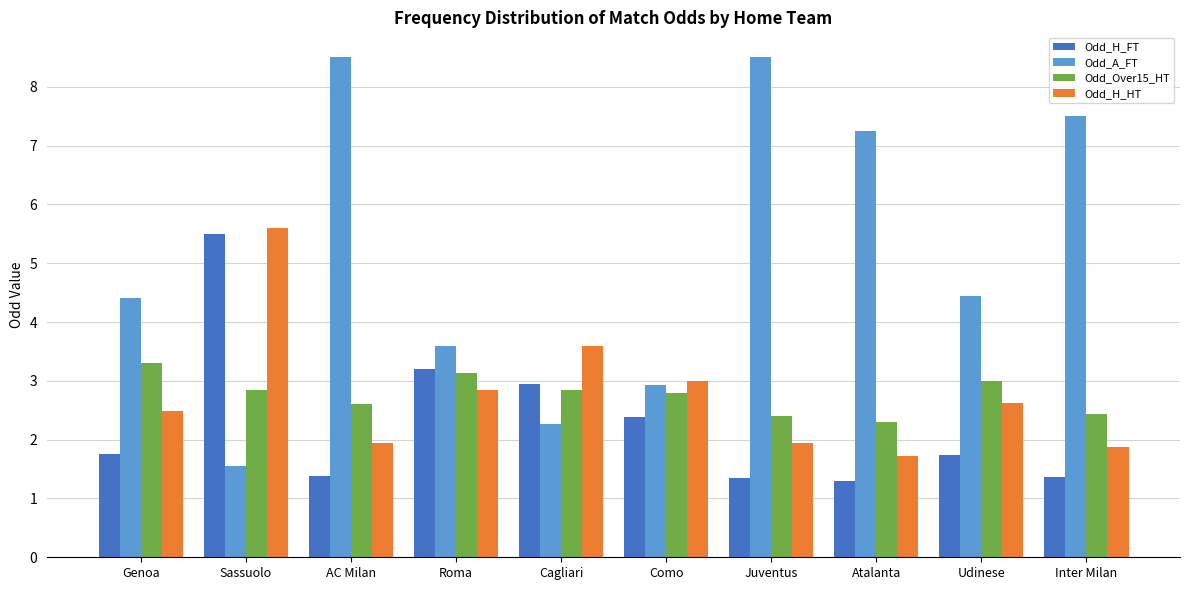

At which label does Odd_H_HT reach its peak?

Sassuolo